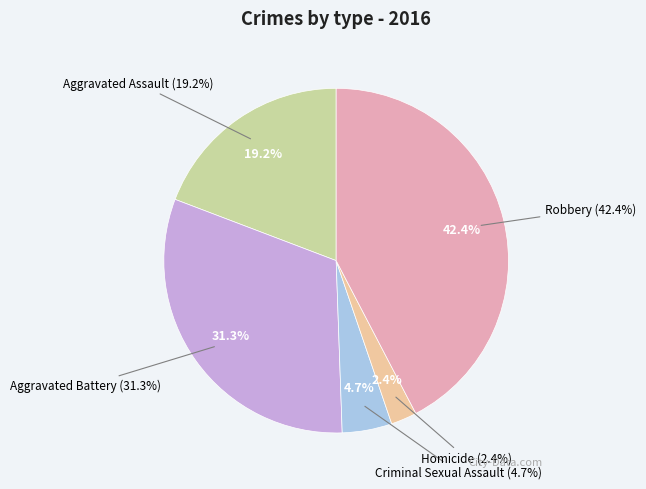

To the nearest percent, what is the combined percentage of Homicide and Criminal Sexual Assault?

7%